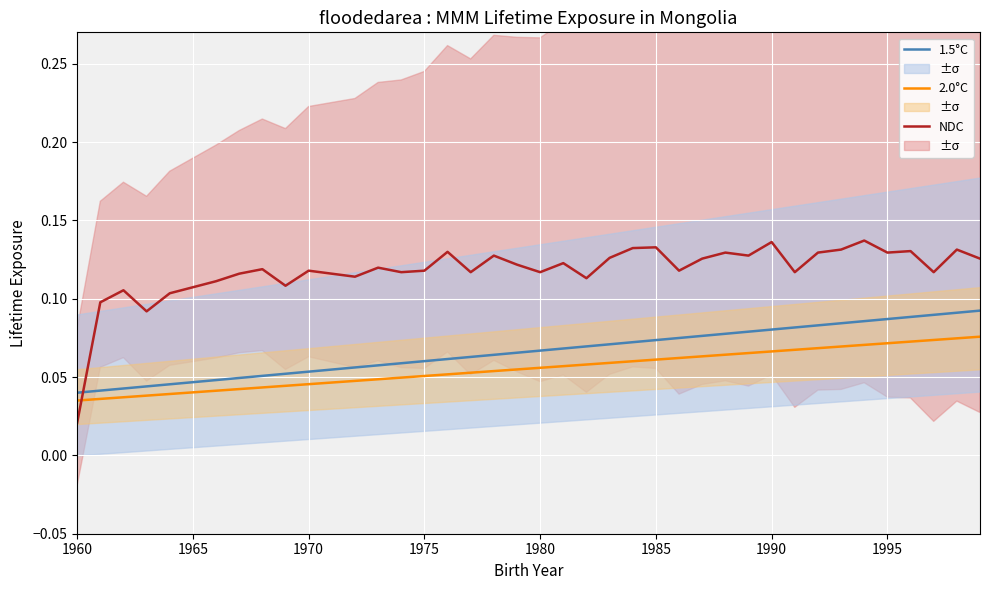

At which label is NDC closest to 0?

1960